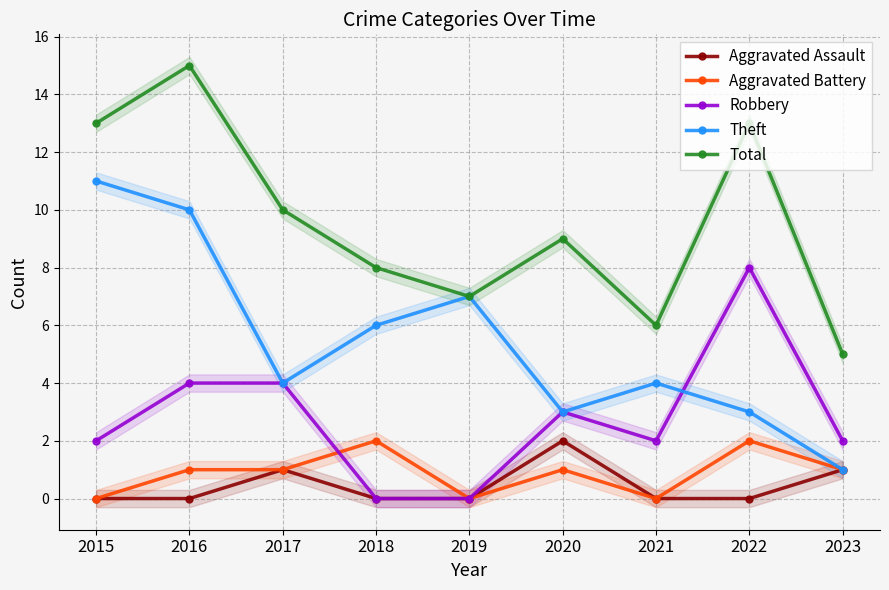

Is it true that Theft equals 15 at 2015?

False